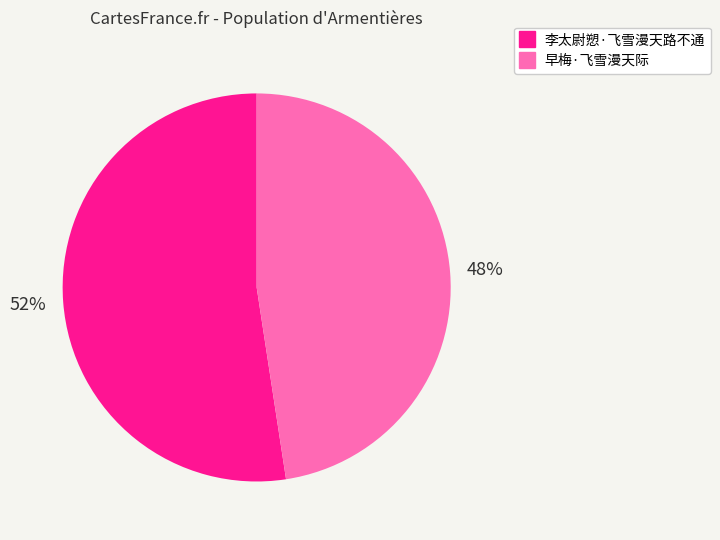

To the nearest percent, what is the combined percentage of 李太尉愬·飞雪漫天路不通 and 早梅·飞雪漫天际?

100%